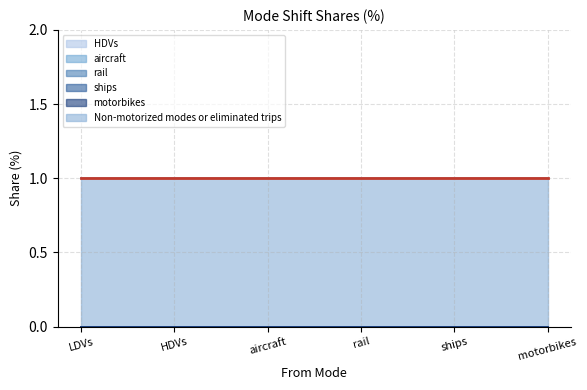

How many lines are shown in the chart?

6